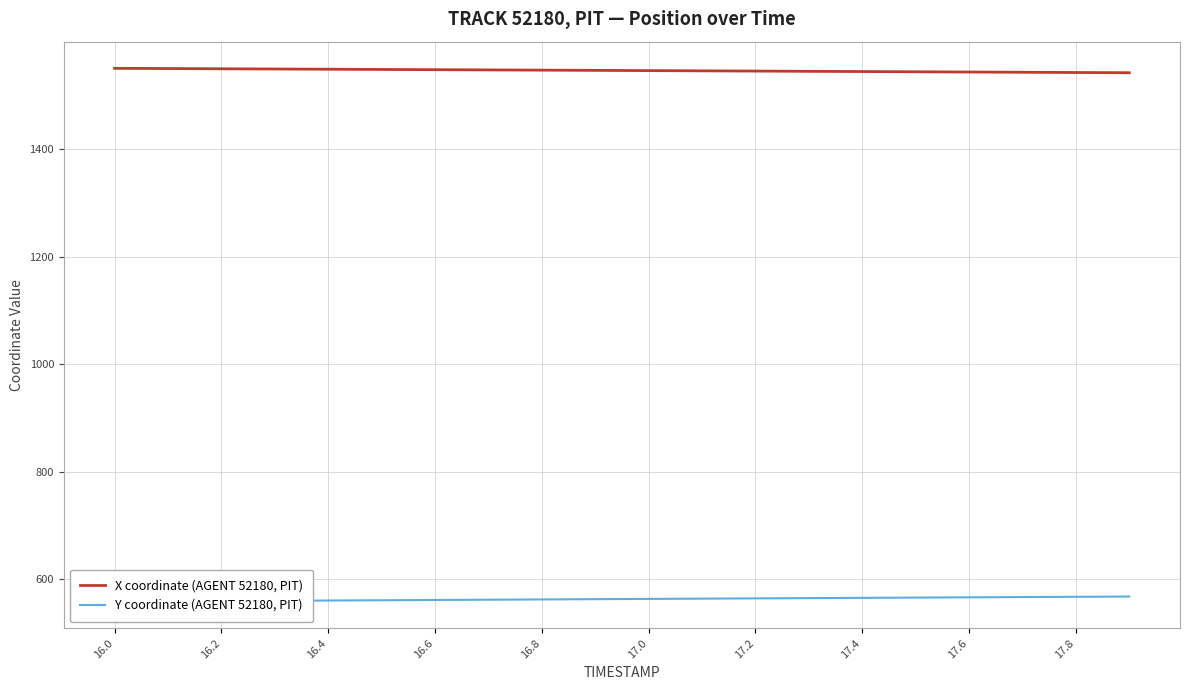

How many series are shown in this chart?

2